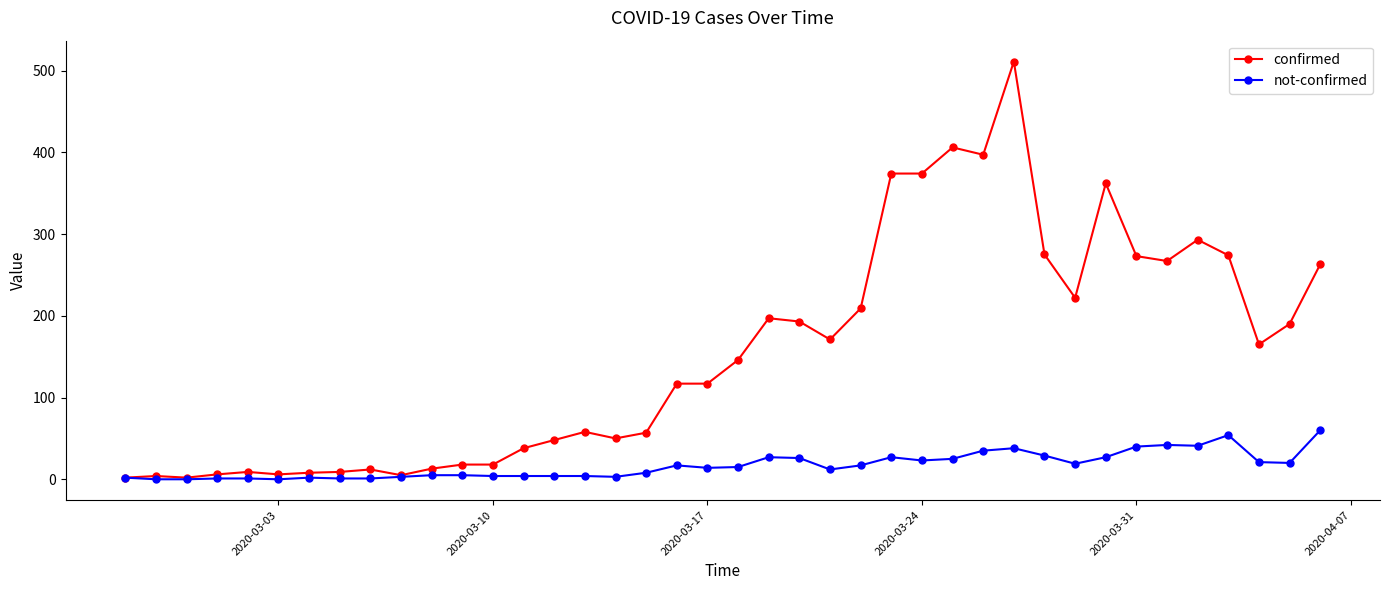

Rank the series by their average value, from lowest to highest.

not-confirmed, confirmed